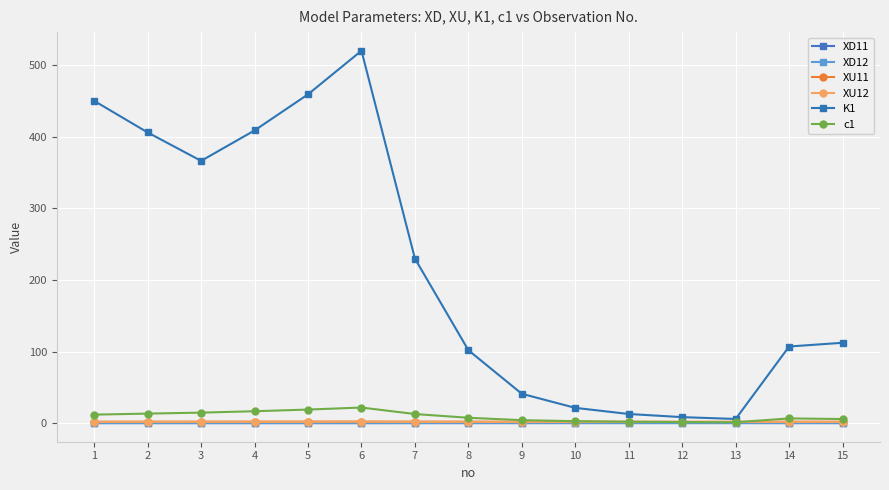

What is the sum of all XD11 values?

0.4